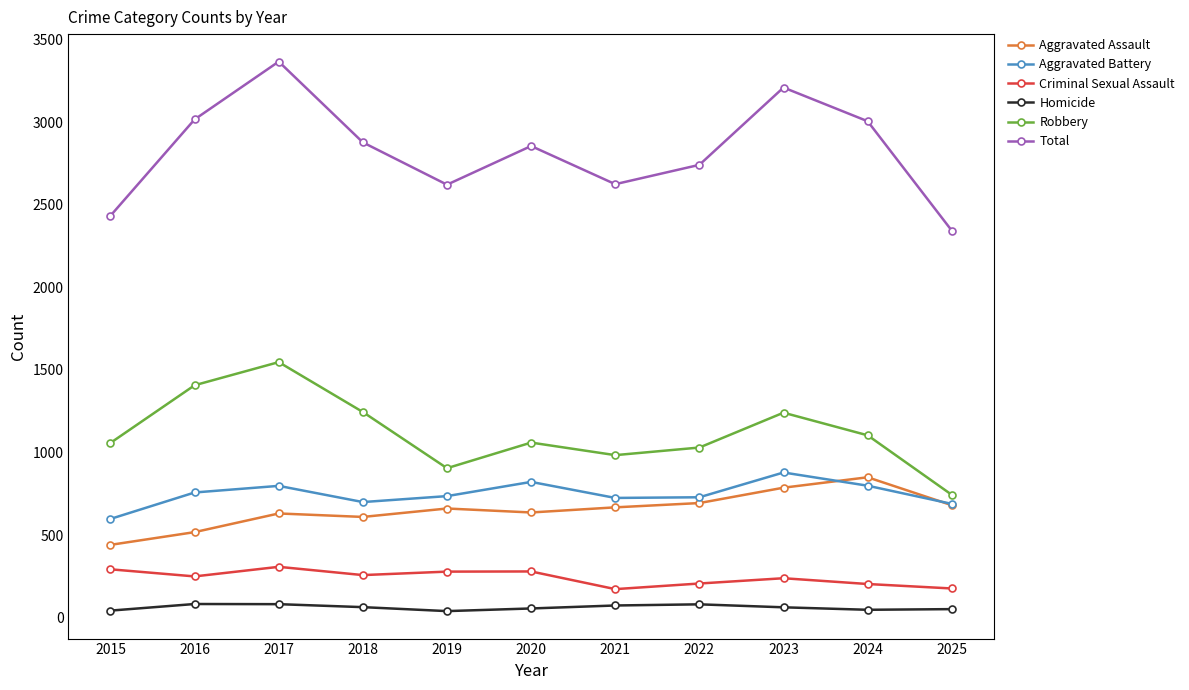

What are all the series names shown in the legend?

Aggravated Assault, Aggravated Battery, Criminal Sexual Assault, Homicide, Robbery, Total